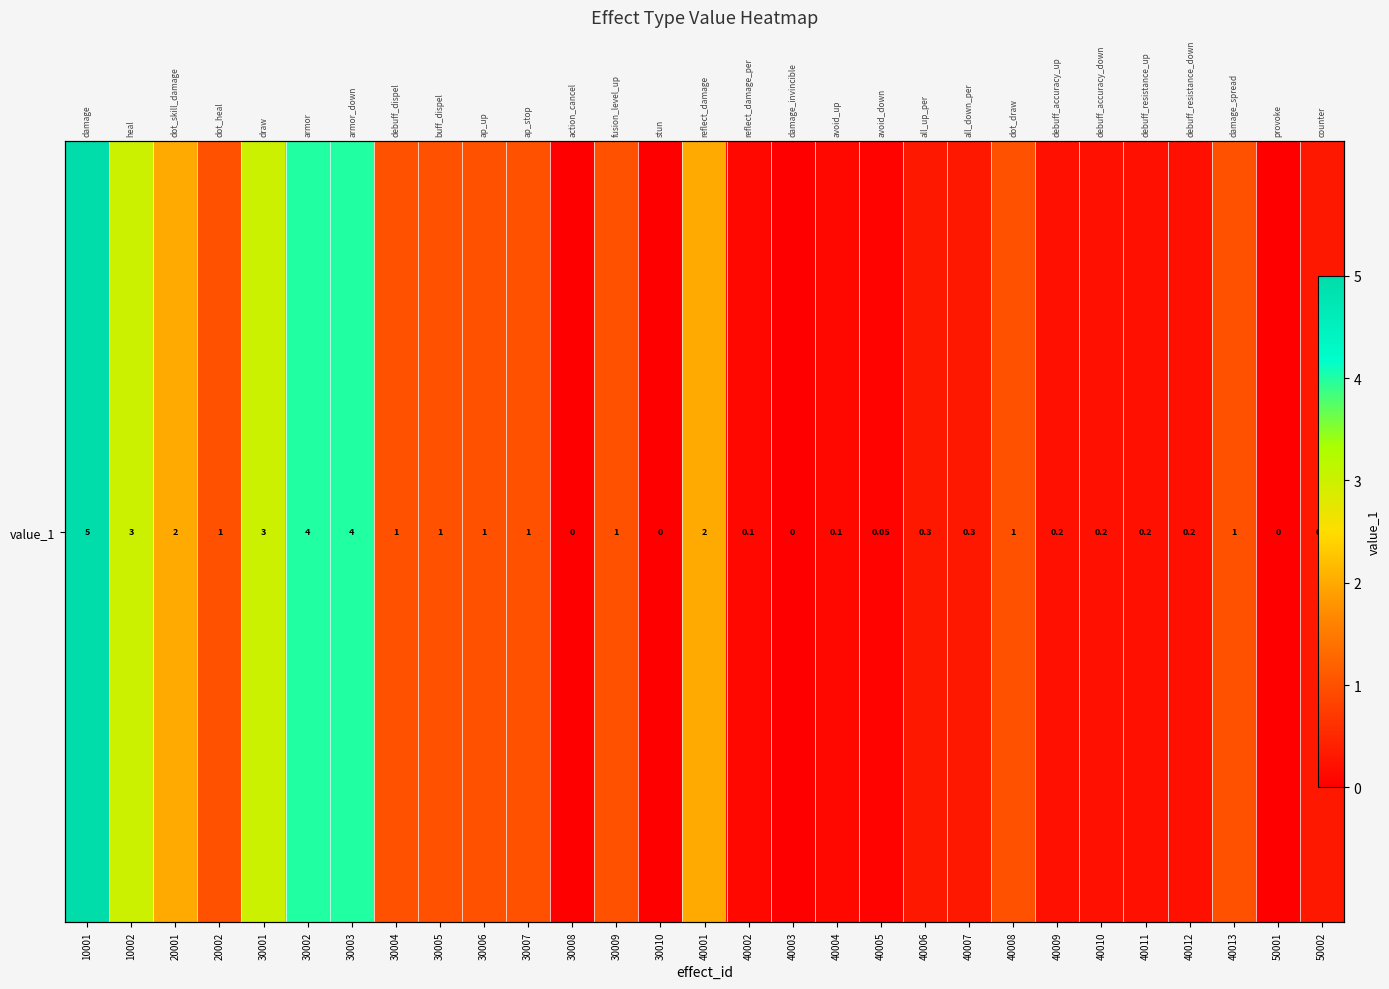

Which has a higher value, 30006 or 20001?

20001